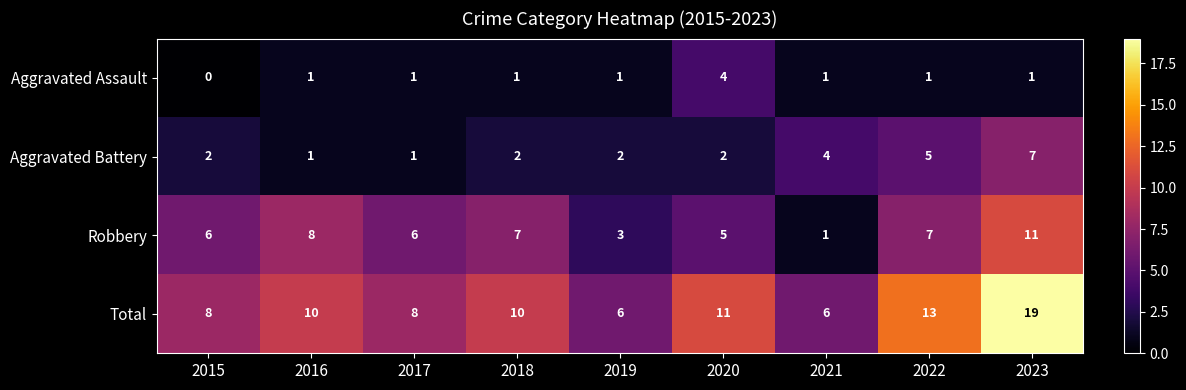

What is the spread (max minus min) of values at 2021?

5